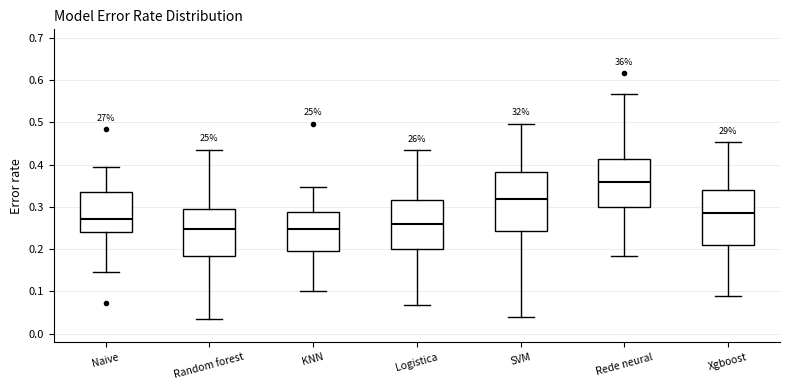

Reading left to right, read every box against the y-axis: the position of its median line, the range the box covers, and the ends of its whiskers. The values are not printed on the chart, so give them approximately, as read against the axis.

Naive: median 0.27, box 0.24 to 0.33, whiskers 0.15 to 0.39
Random forest: median 0.25, box 0.18 to 0.29, whiskers 0.03 to 0.44
KNN: median 0.25, box 0.19 to 0.29, whiskers 0.10 to 0.35
Logistica: median 0.26, box 0.20 to 0.32, whiskers 0.07 to 0.43
SVM: median 0.32, box 0.24 to 0.38, whiskers 0.04 to 0.50
Rede neural: median 0.36, box 0.30 to 0.41, whiskers 0.18 to 0.57
Xgboost: median 0.29, box 0.21 to 0.34, whiskers 0.09 to 0.45